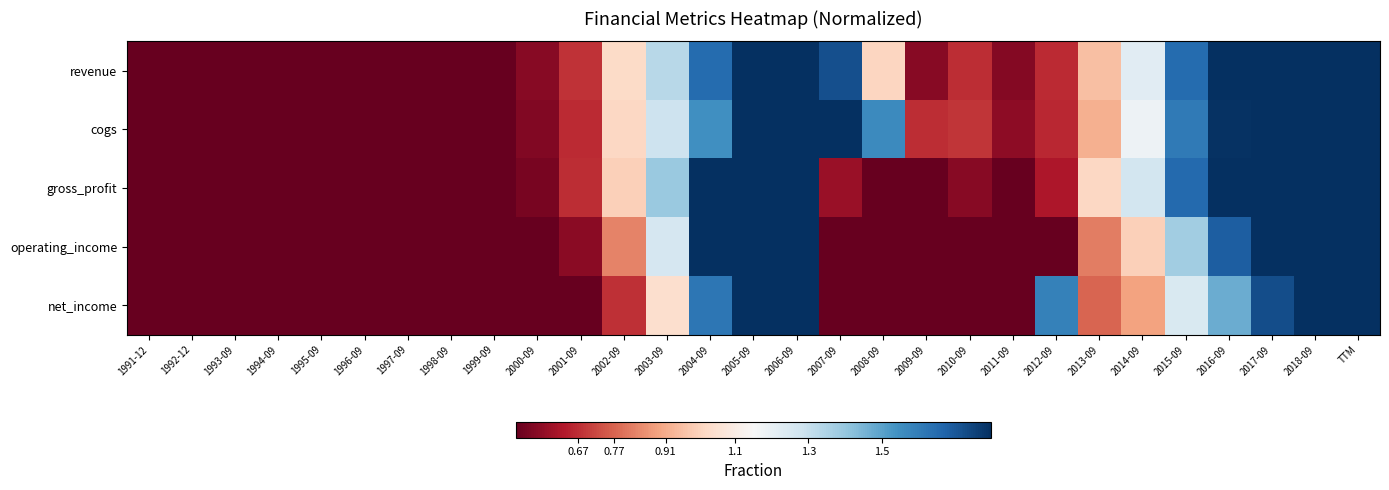

At which category is the sum across all series the highest?

TTM